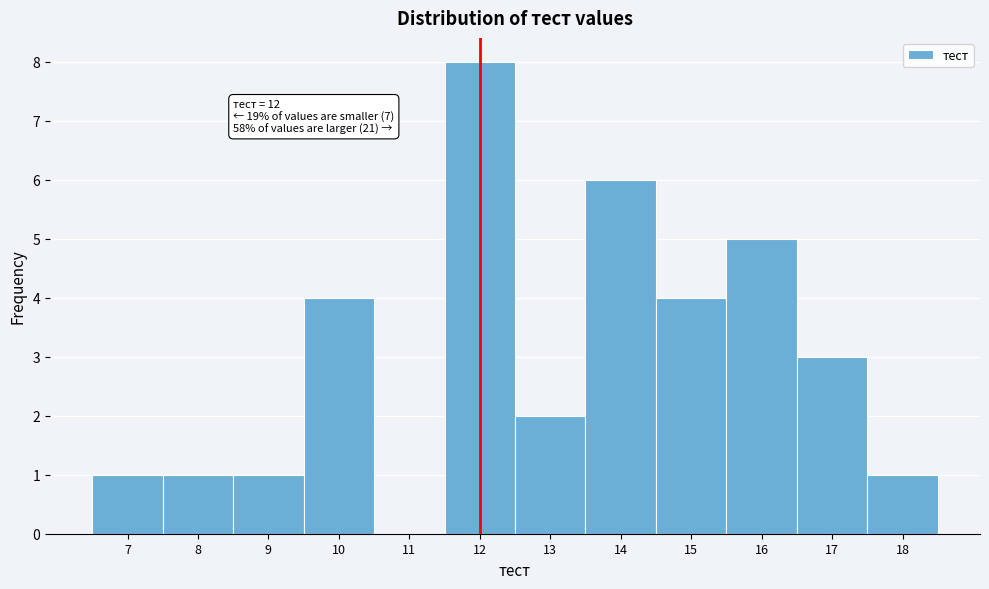

Which range on the x-axis has the tallest bar?

11.5 to 12.5